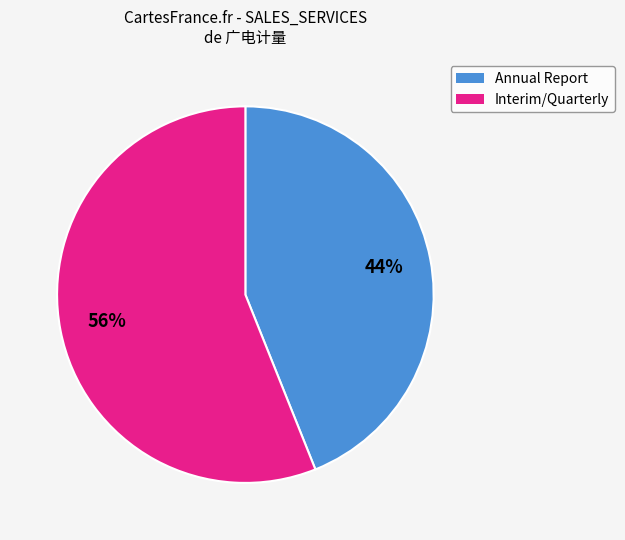

To the nearest percent, what is the difference between the largest and smallest slice percentages?

12%